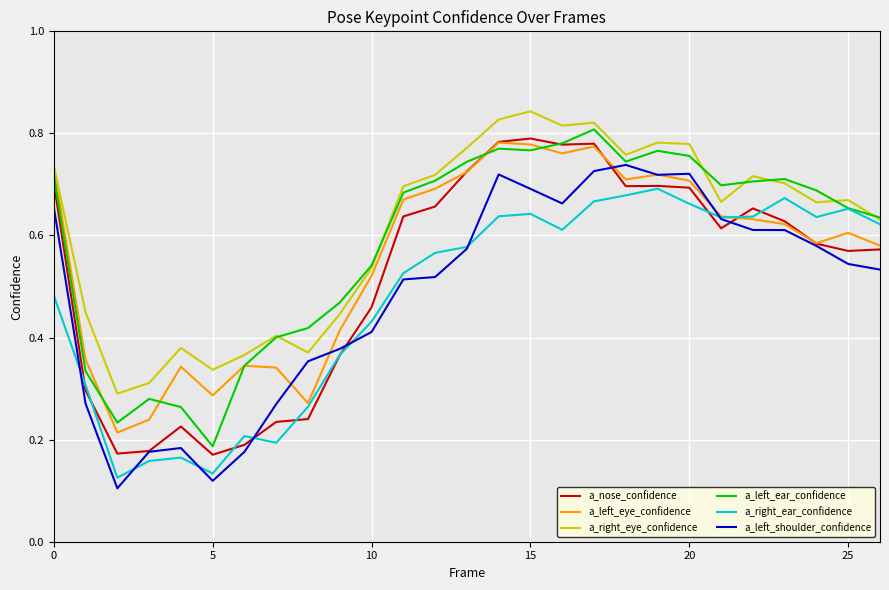

True or false: a_right_eye_confidence and a_nose_confidence intersect in this chart.

False